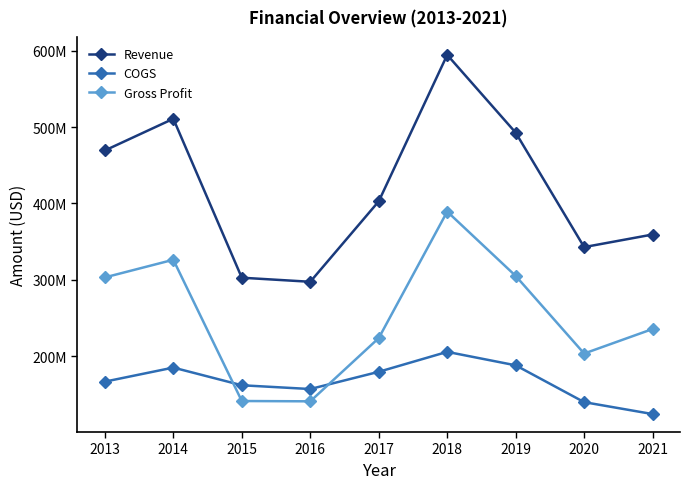

Which series has the widest spread of values?

Revenue